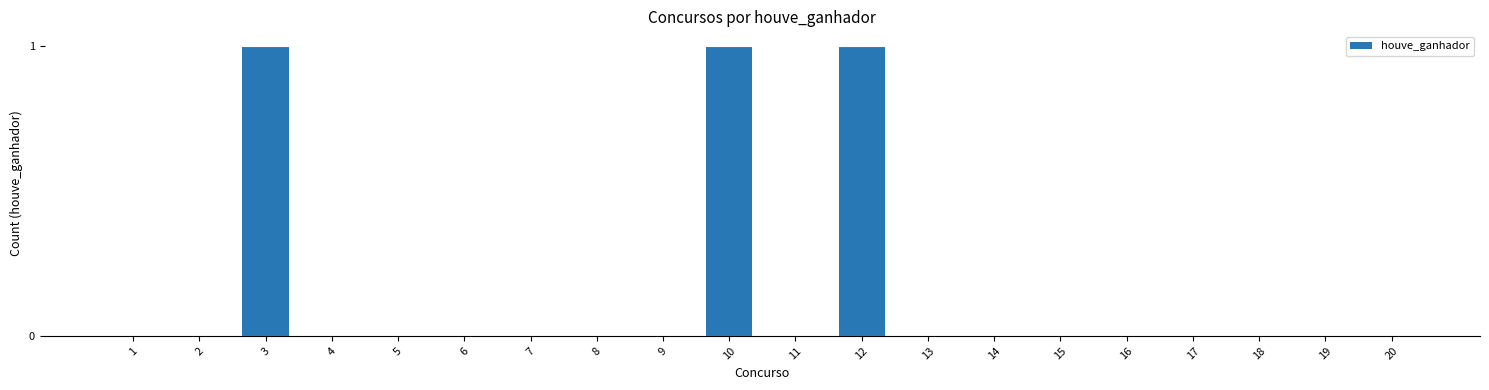

What is the change in value from 12 to 15?

-1